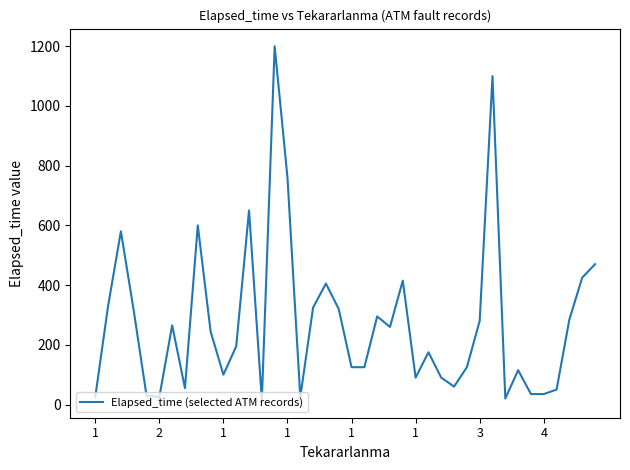

What is the greatest value displayed?

1200